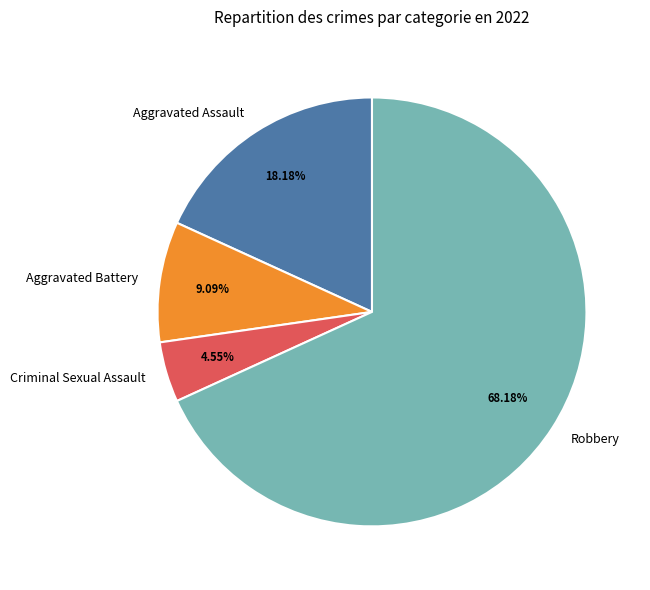

Does Robbery account for over 50% of the chart?

Yes